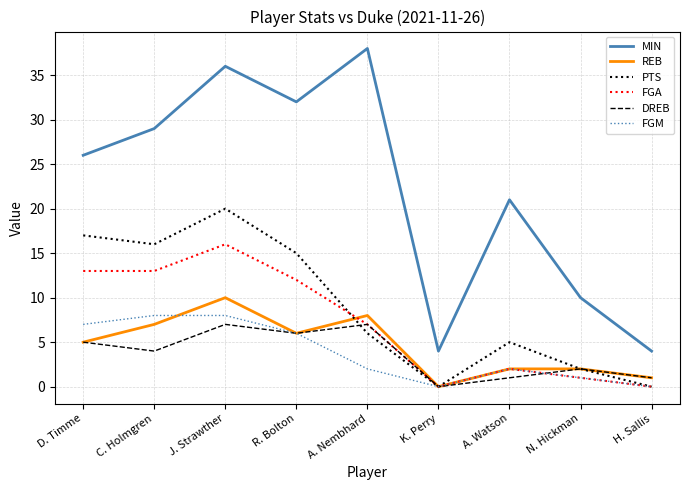

True or false: MIN and REB cross at least once.

False